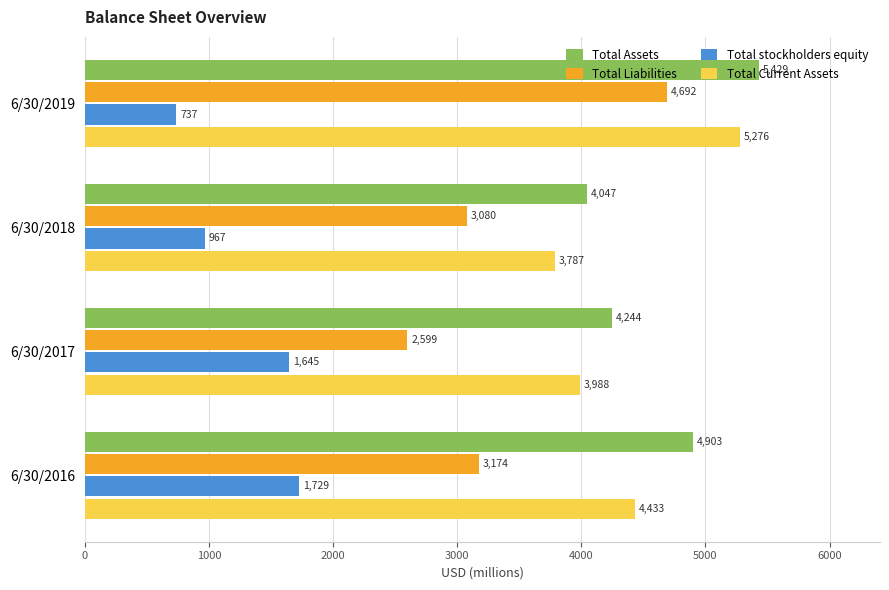

How many data points does each series have?

4